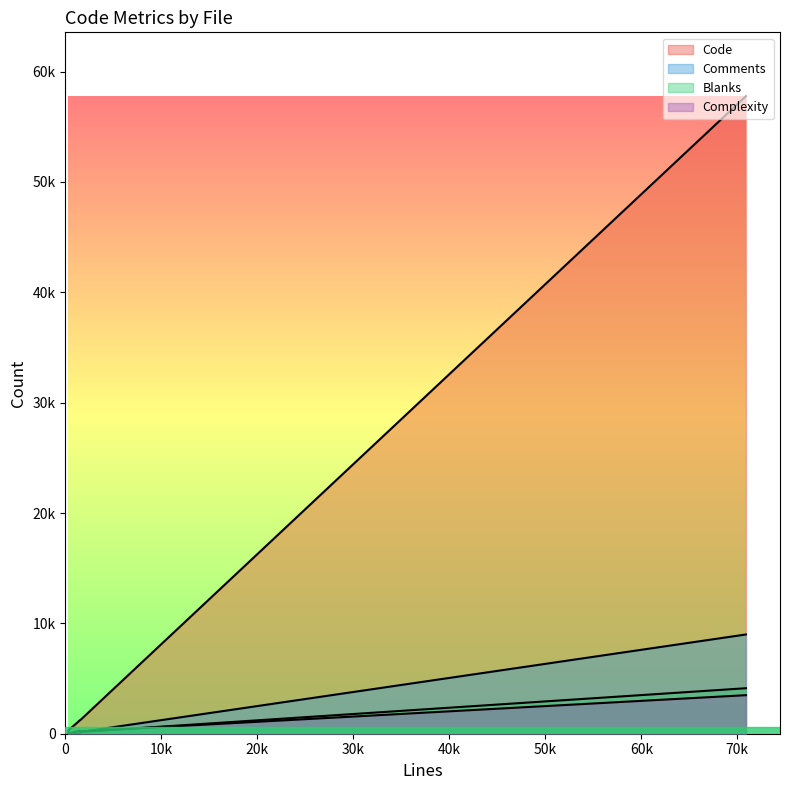

Which series has the largest total across all categories?

Code